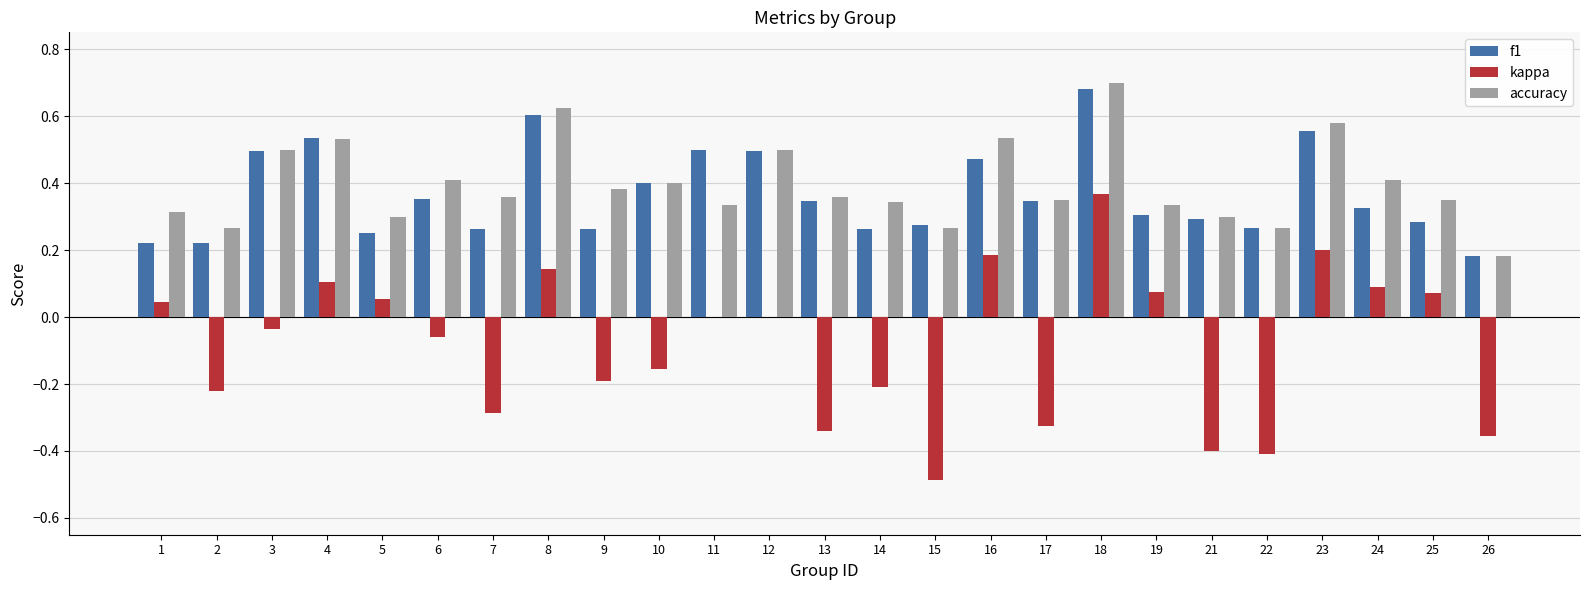

Does the chart contain stacked bars?

No